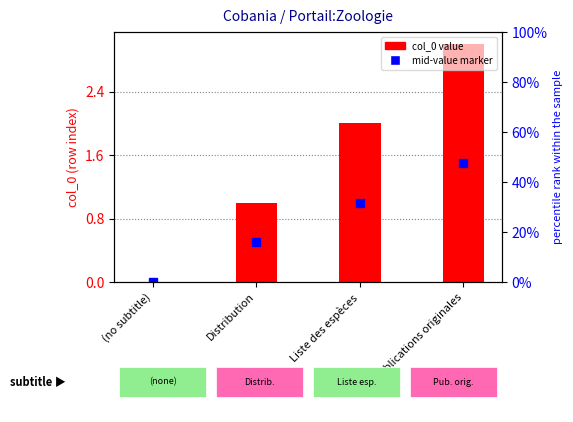

Rank the categories by value from lowest to highest.

(no subtitle), Distribution, Liste des espèces, Publications originales